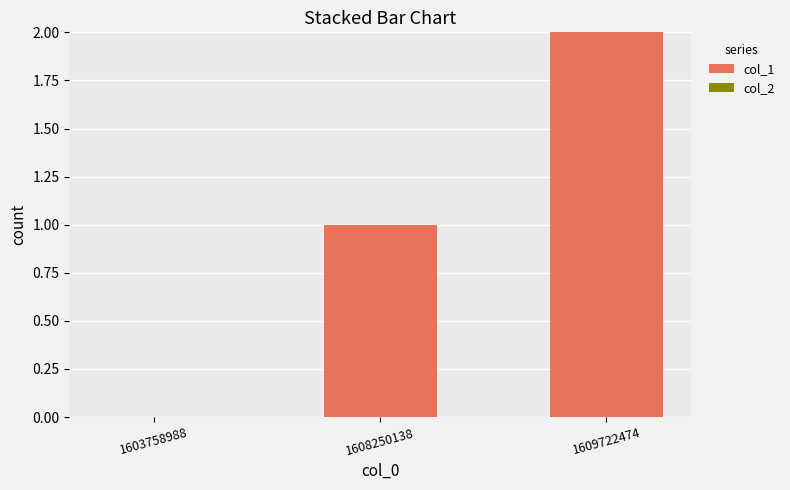

What is the change in value from 1603758988 to 1608250138?

+1